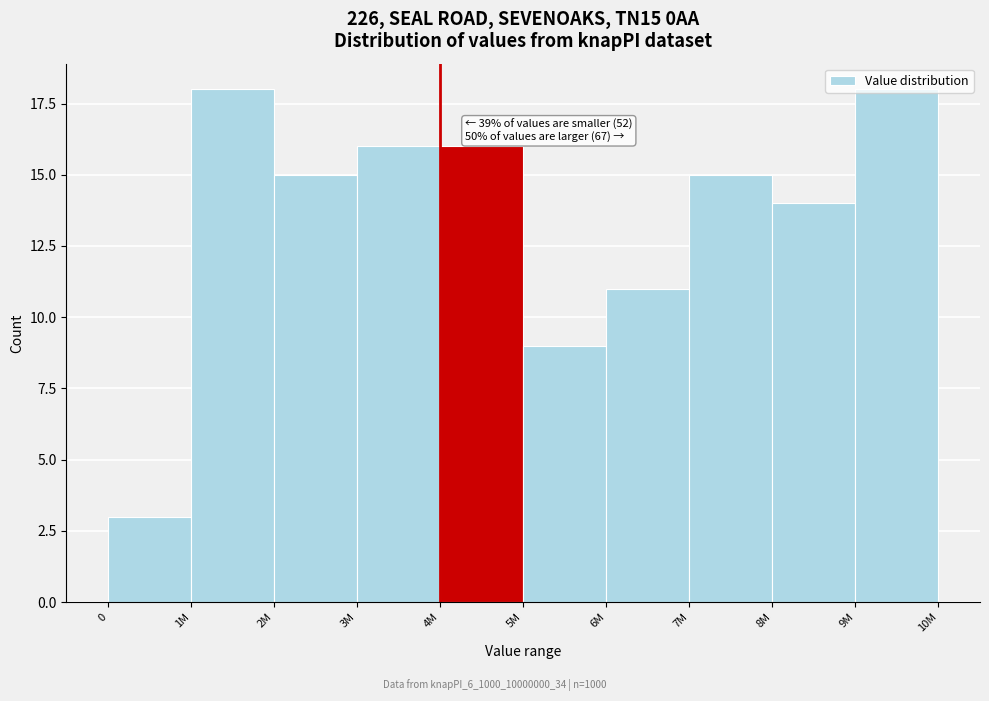

What is the difference between the maximum and second lowest values?

9